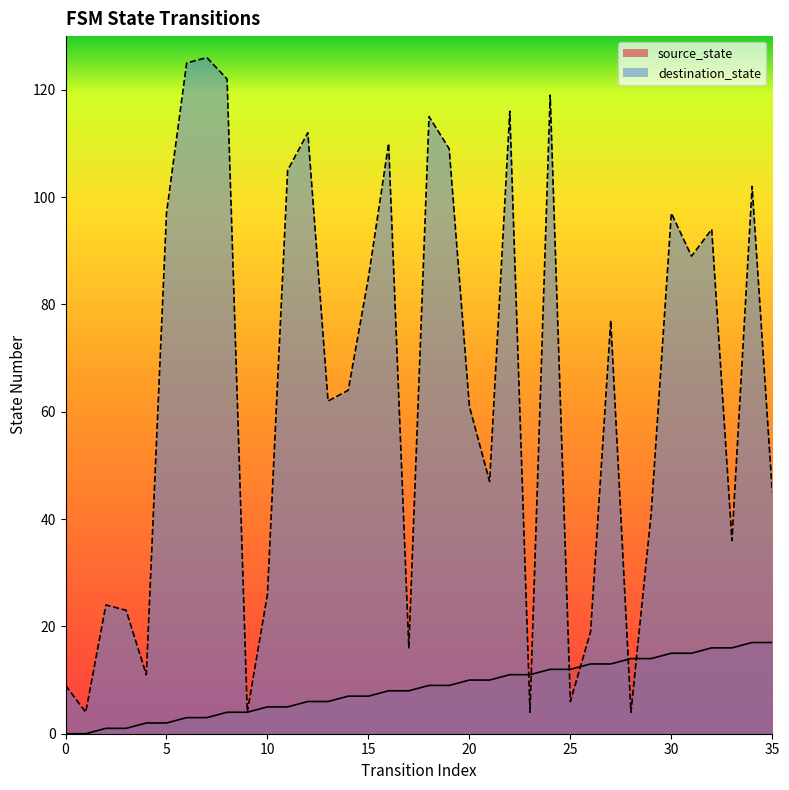

Reading right to left, extract all data points from this chart.

source_state: 17	17	16	16	15	15	14	14	13	13	12	12	11	11	10	10	9	9	8	8	7	7	6	6	5	5	4	4	3	3	2	2	1	1	0	0
destination_state: 45	102	36	94	89	97	41	4	77	19	6	119	4	116	47	61	109	115	16	110	85	64	62	112	105	26	4	122	126	125	97	11	23	24	4	9